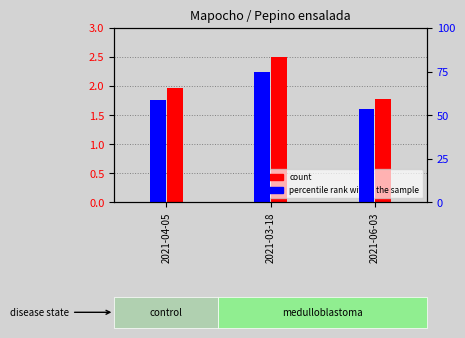

At which label does percentile rank within the sample reach its minimum?

2021-06-03